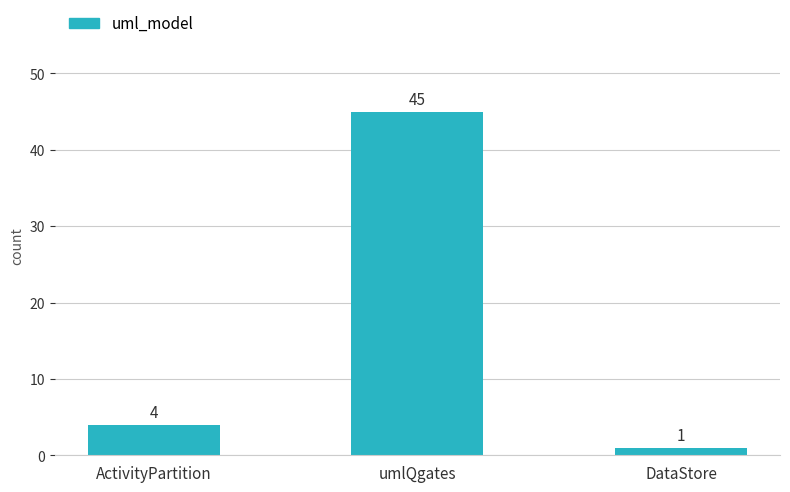

What is the minimum value shown in the chart?

1